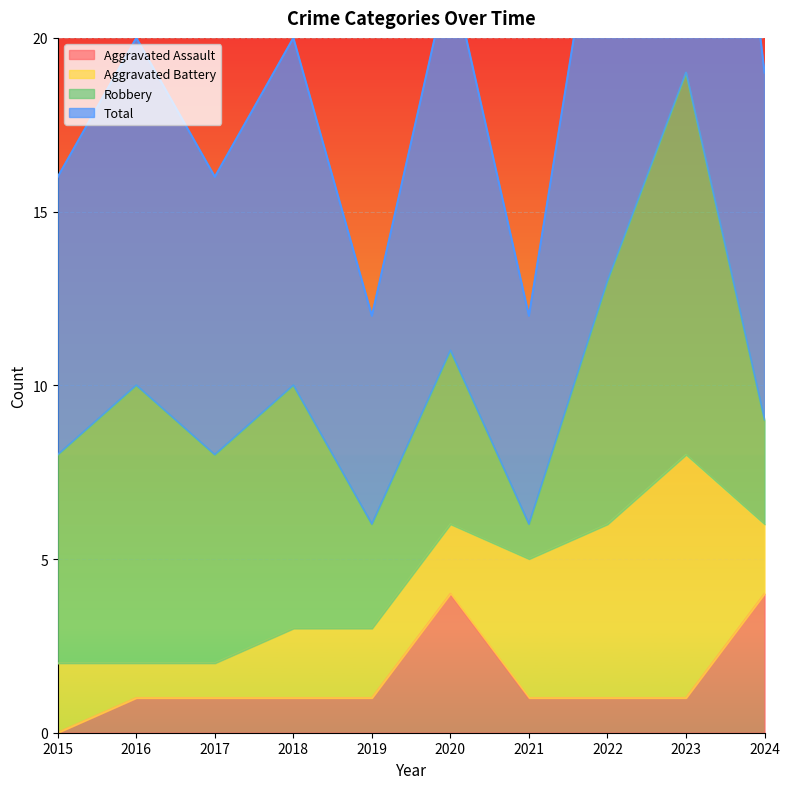

True or false: Aggravated Assault and Total cross at least once.

False